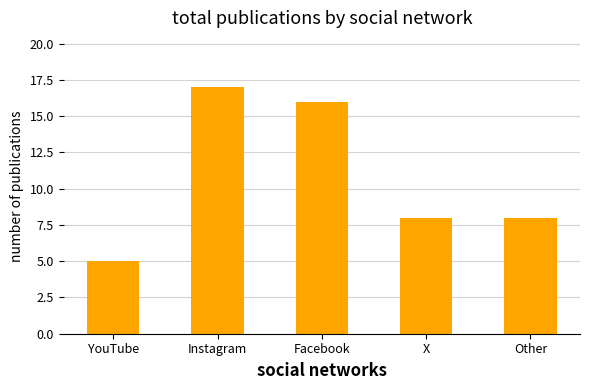

At which category does the chart reach its minimum across all series?

YouTube